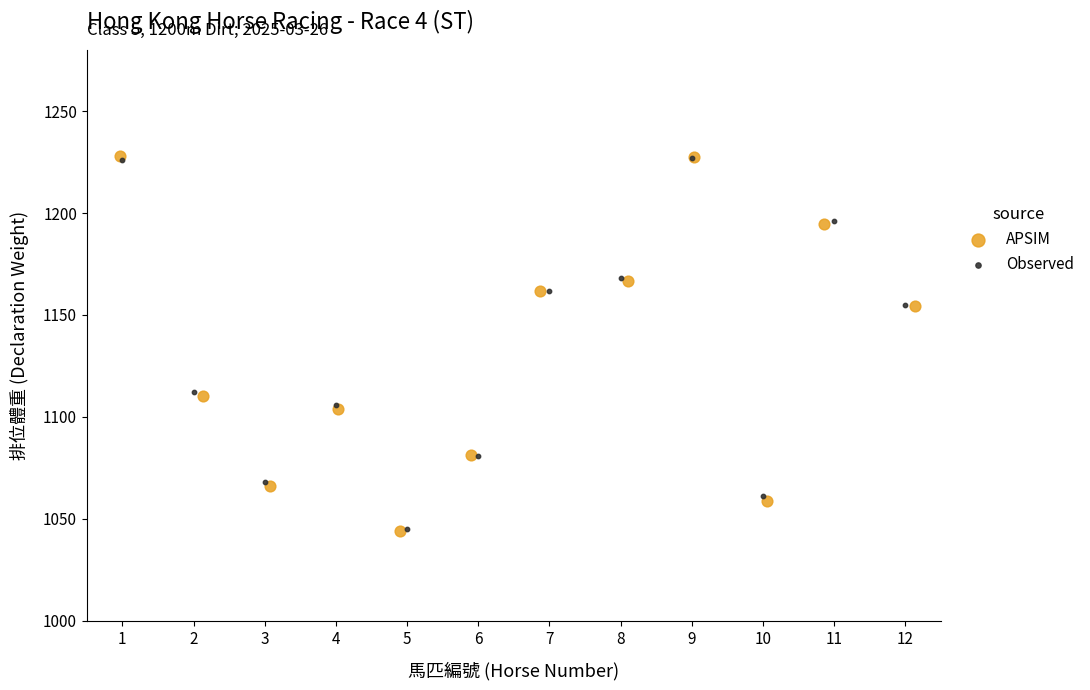

Which series has the widest spread of Y values?

APSIM